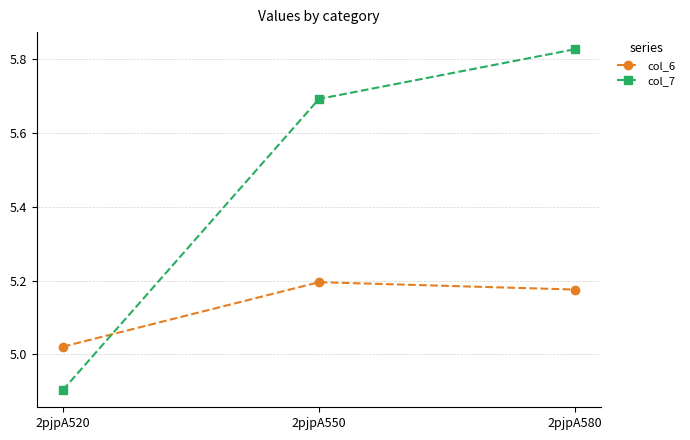

Is it true that col_7 equals 2.6 at 2pjpA550?

False